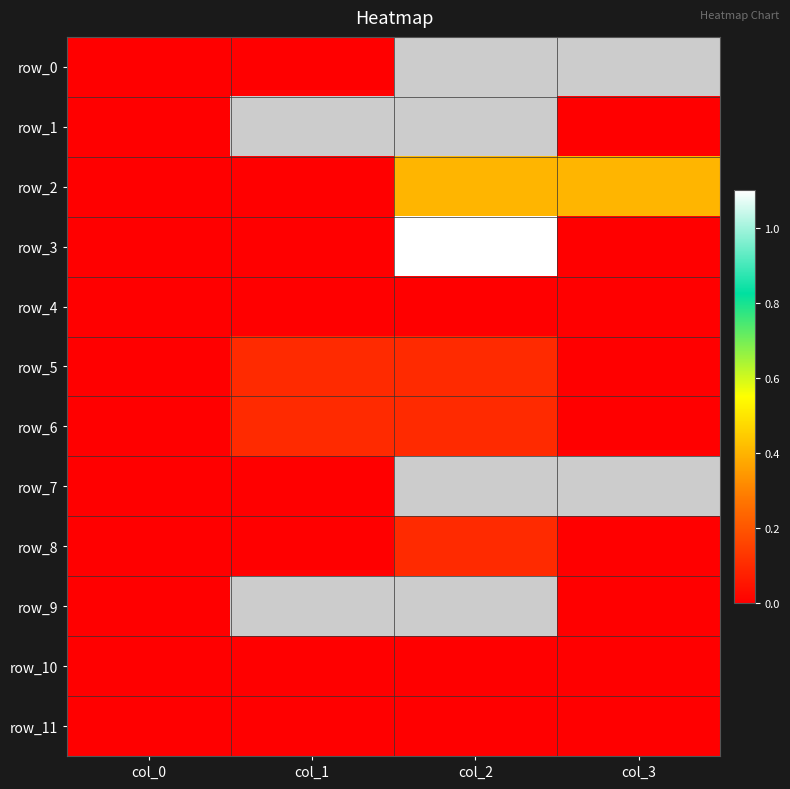

At which category is the sum across all series the highest?

col_2